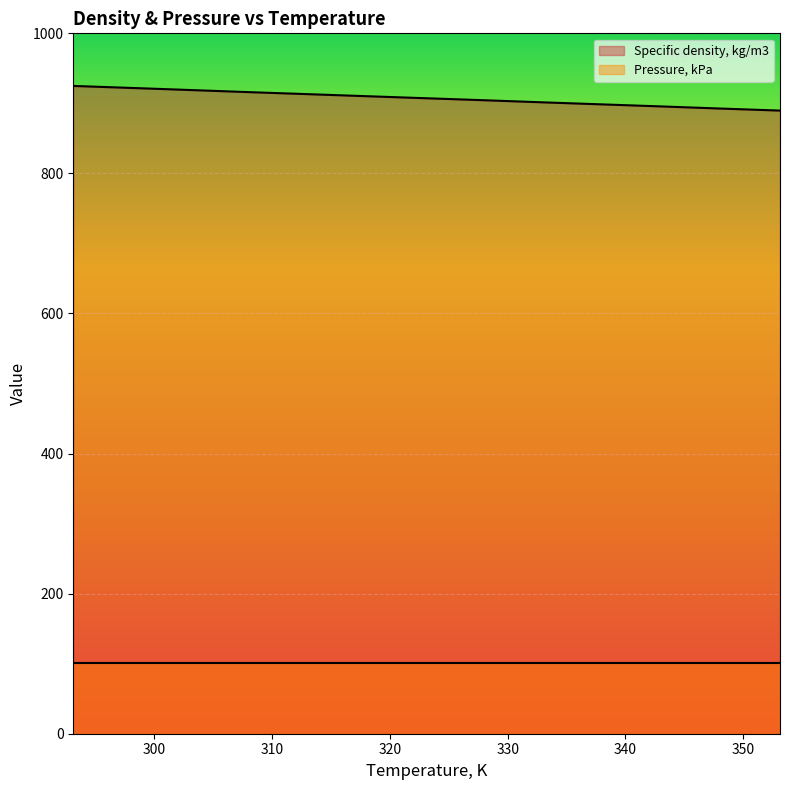

What is the ratio of the value at 313.147 to the value at 338.133?

1.0